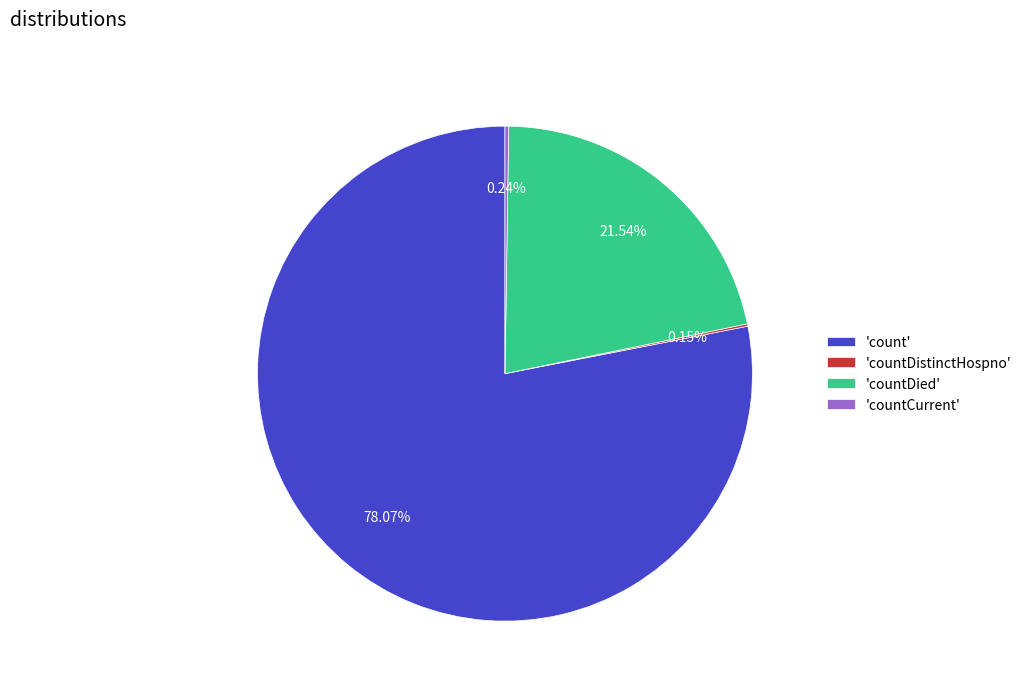

Does any single category account for the majority?

Yes